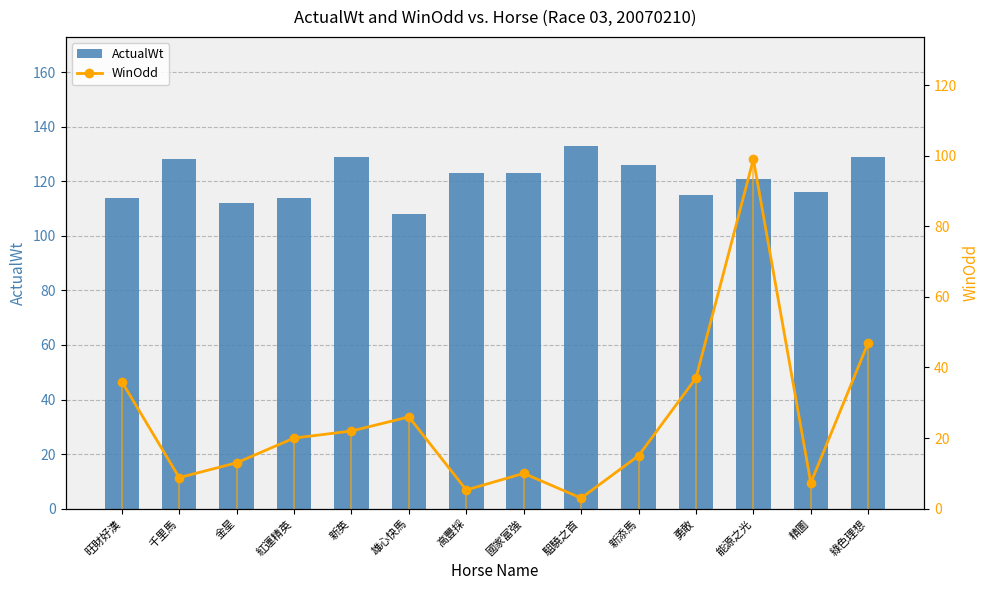

What value does the ActualWt series have at 綠色理想?

129